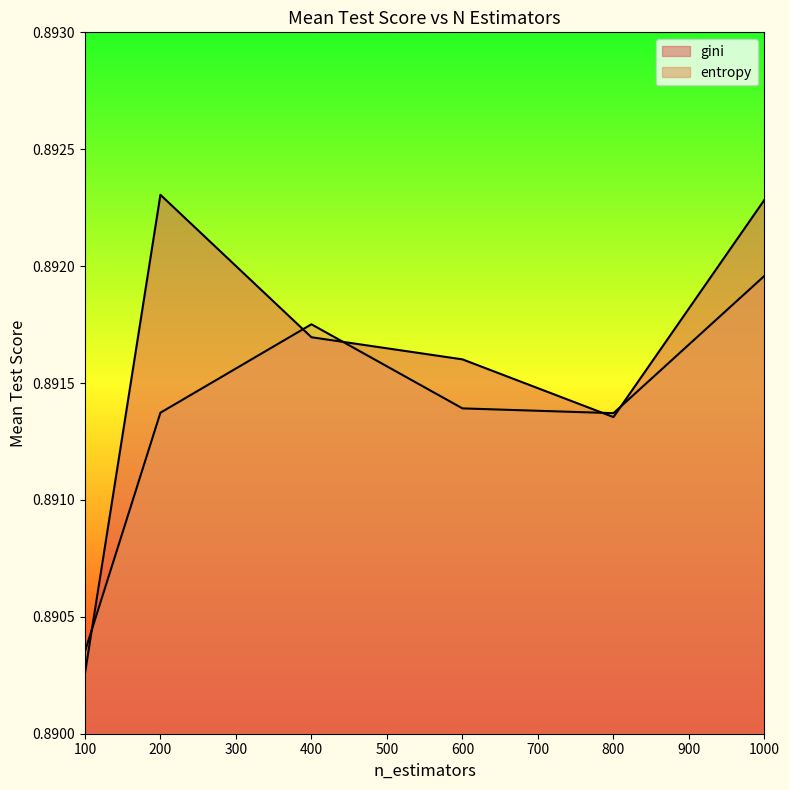

Where is the first local maximum for gini?

200